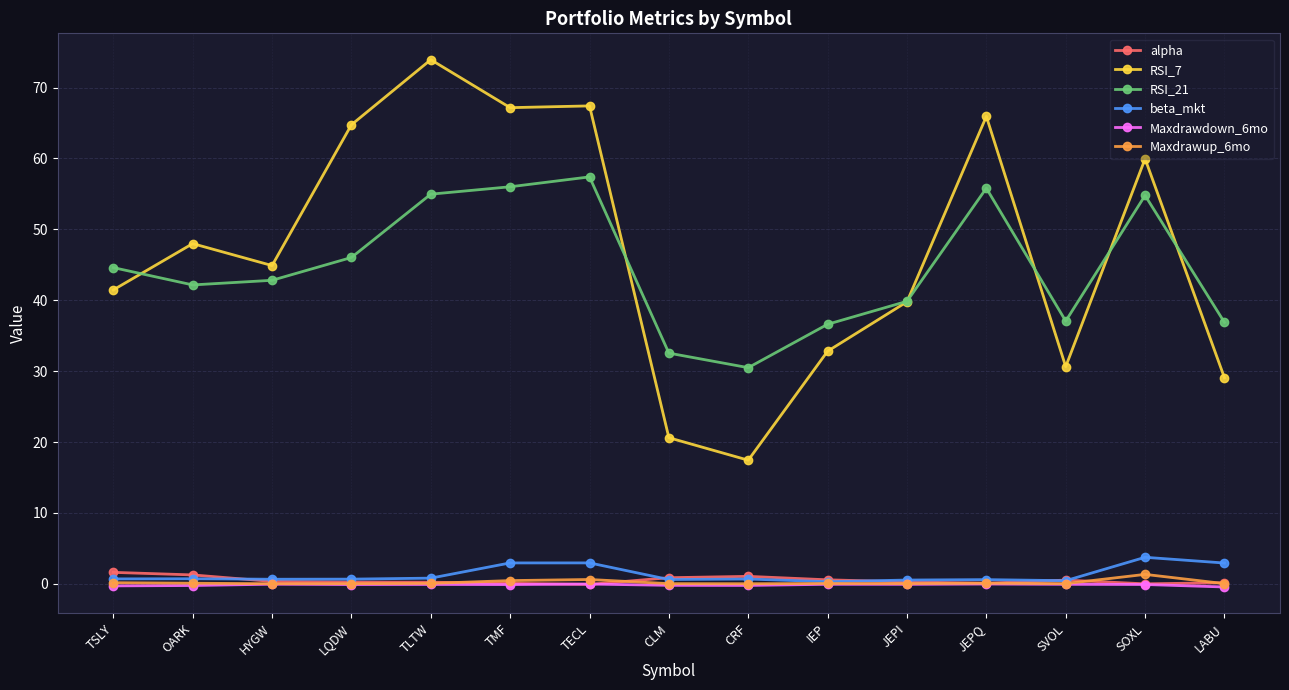

Between OARK and IEP, which series saw the biggest shift?

RSI_7